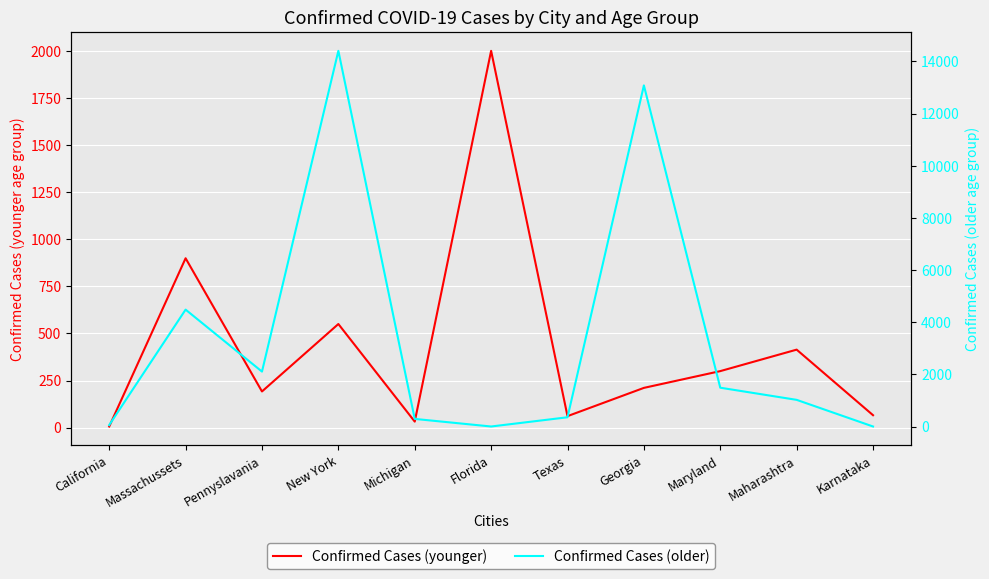

In Confirmed Cases (older), how many points are lower than both neighbors (excluding endpoints)?

2